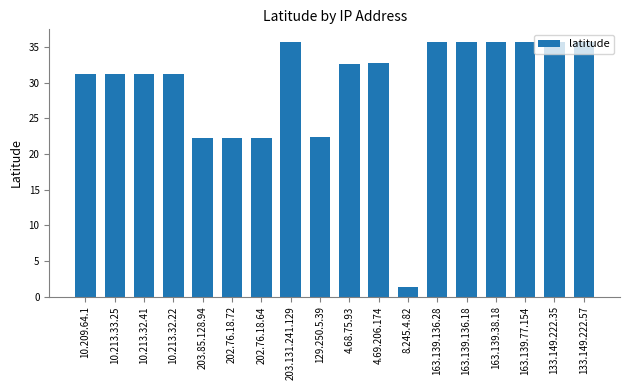

What is the value of the 2nd bar from the left?

31.2